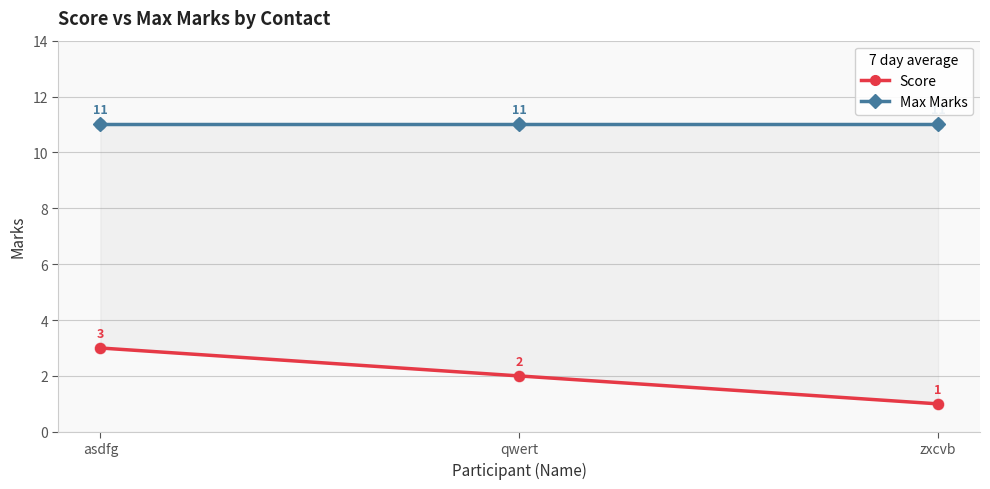

What are all the series names shown in the legend?

Score, Max Marks